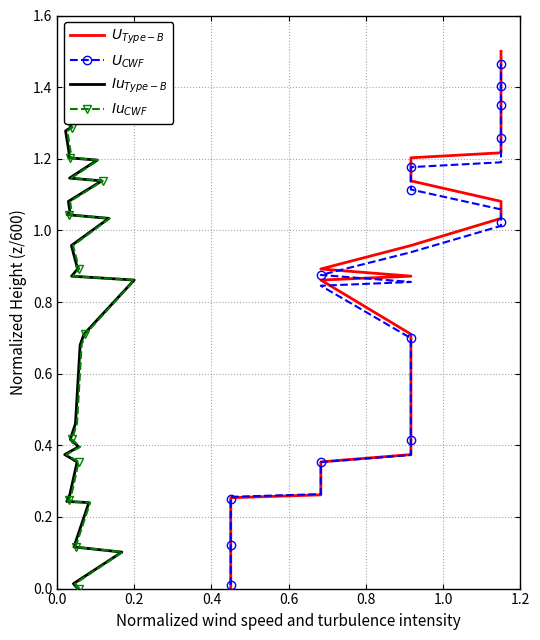

What are all the series names shown in the legend?

$U_{Type-B}$, $U_{CWF}$, $Iu_{Type-B}$, $Iu_{CWF}$